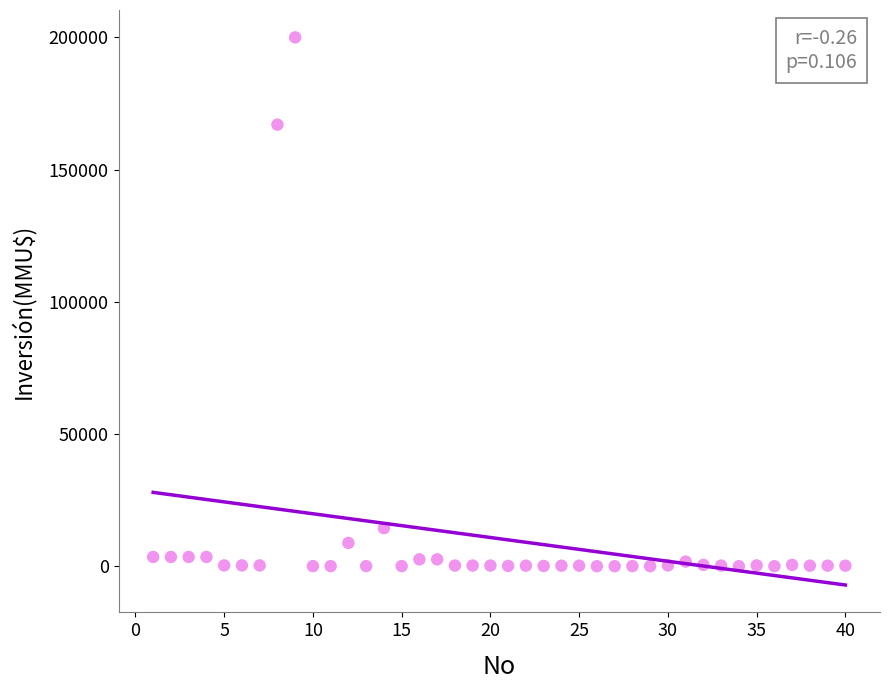

What is the range of X values (max minus min)?

39